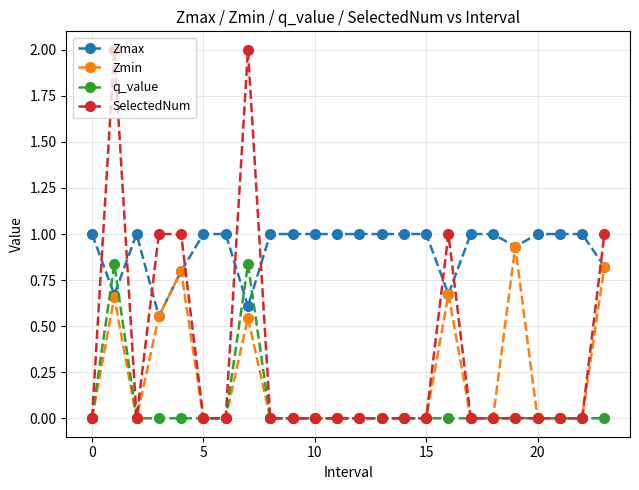

True or false: q_value has more than 0 interior local peaks.

True